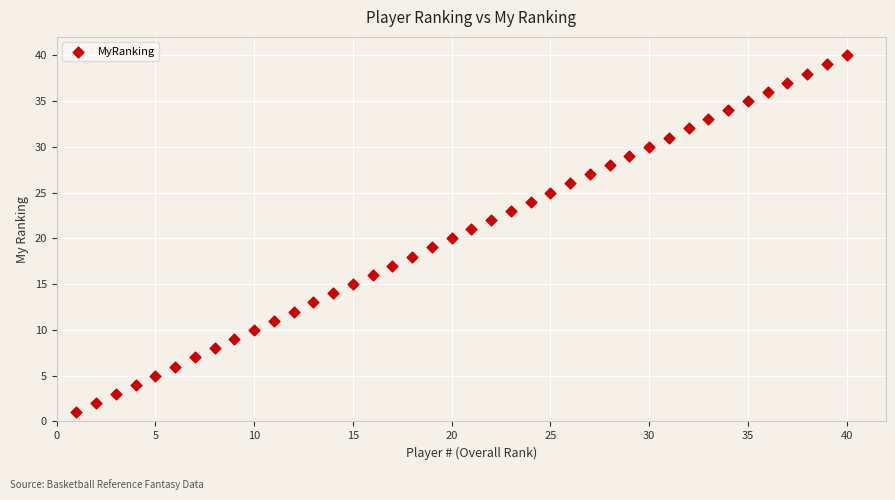

What is the range of Y values (max minus min)?

39